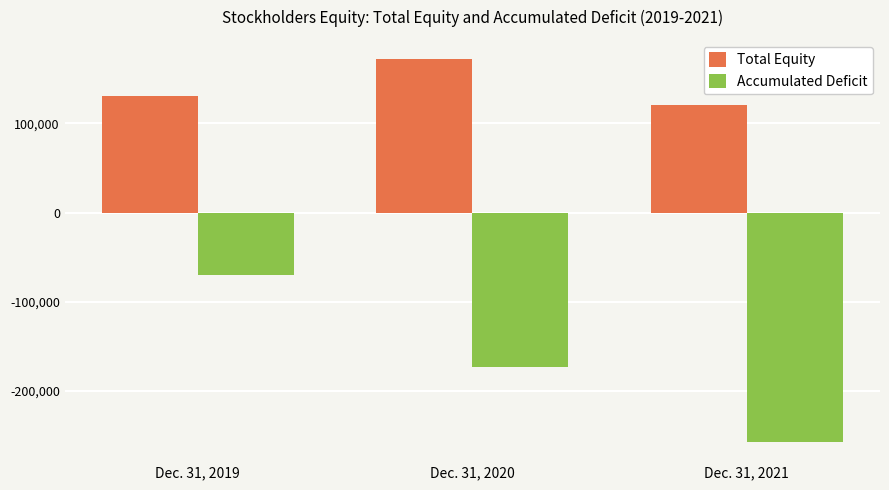

True or false: Accumulated Deficit has a value of -91623 at Dec. 31, 2021.

False